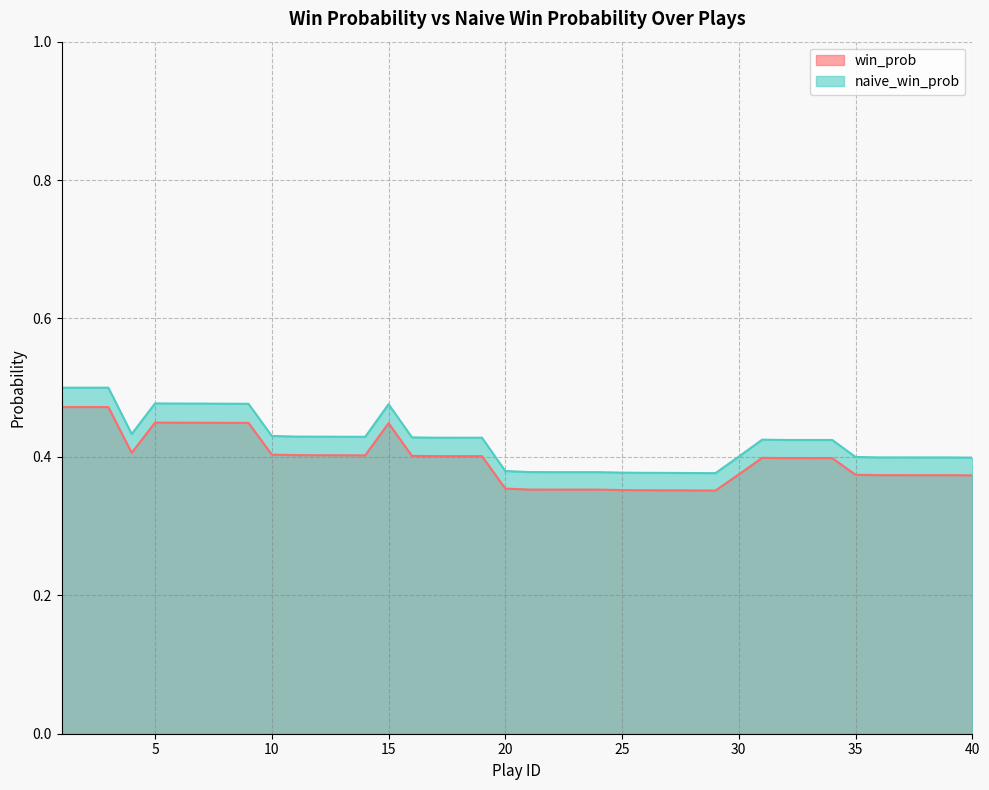

At how many categories does at least one series exceed 0?

40